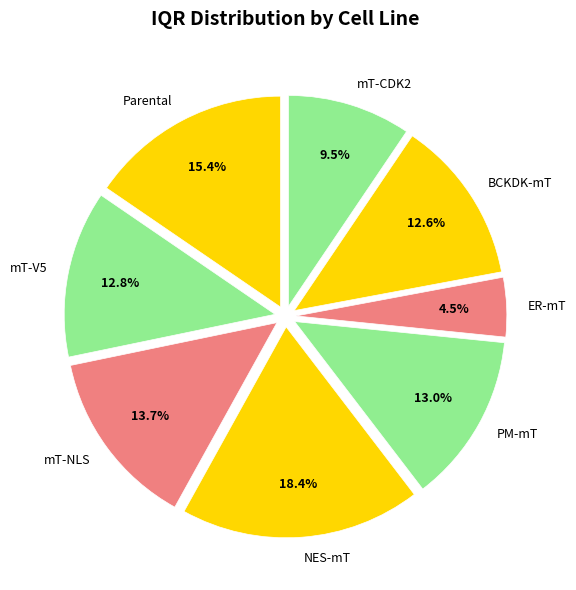

To the nearest percent, what is the combined percentage of BCKDK-mT and PM-mT?

26%